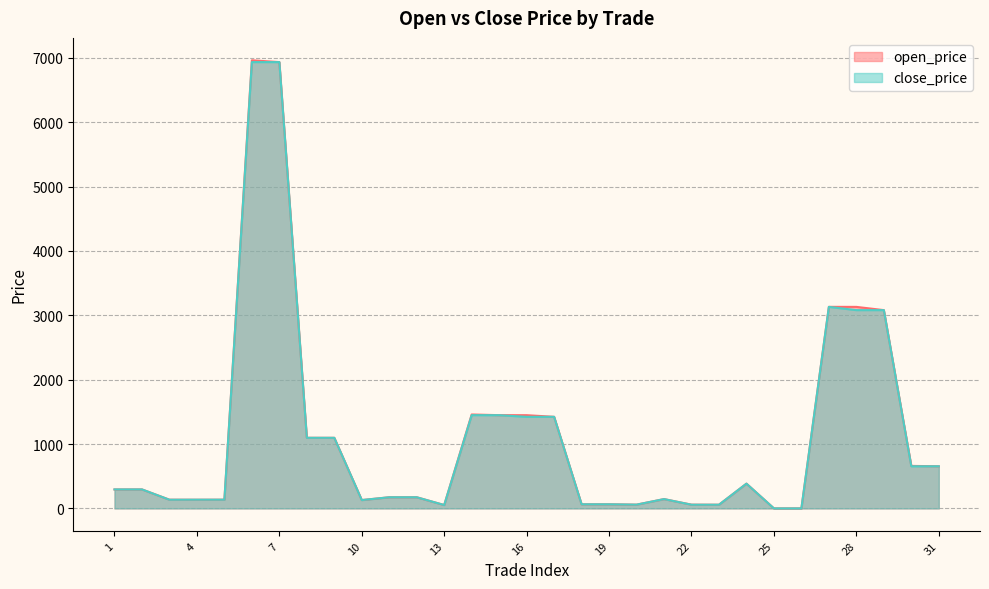

Rank the series at 7 from lowest to highest value.

open_price, close_price